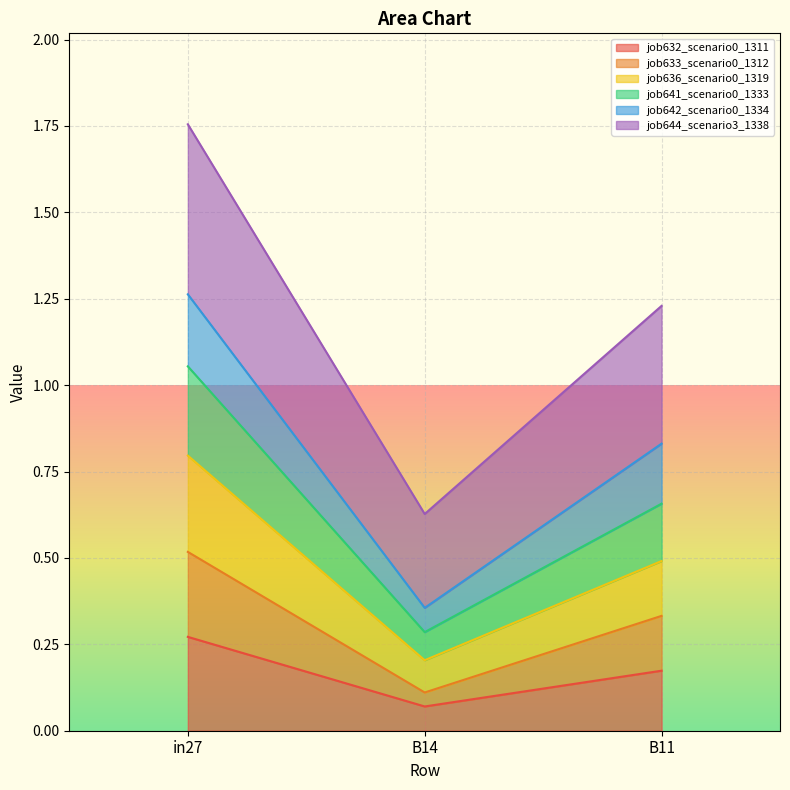

At which label does job632_scenario0_1311 reach its peak?

in27